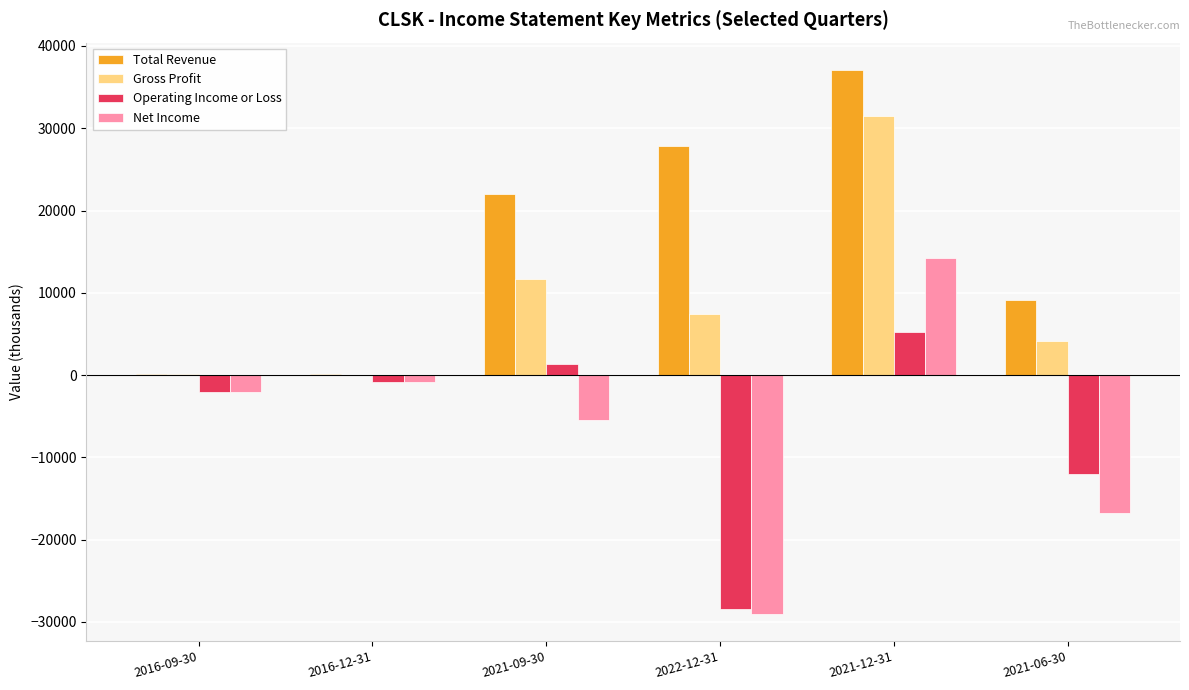

The Operating Income or Loss series shows 1300 at 2021-09-30. True or false?

True